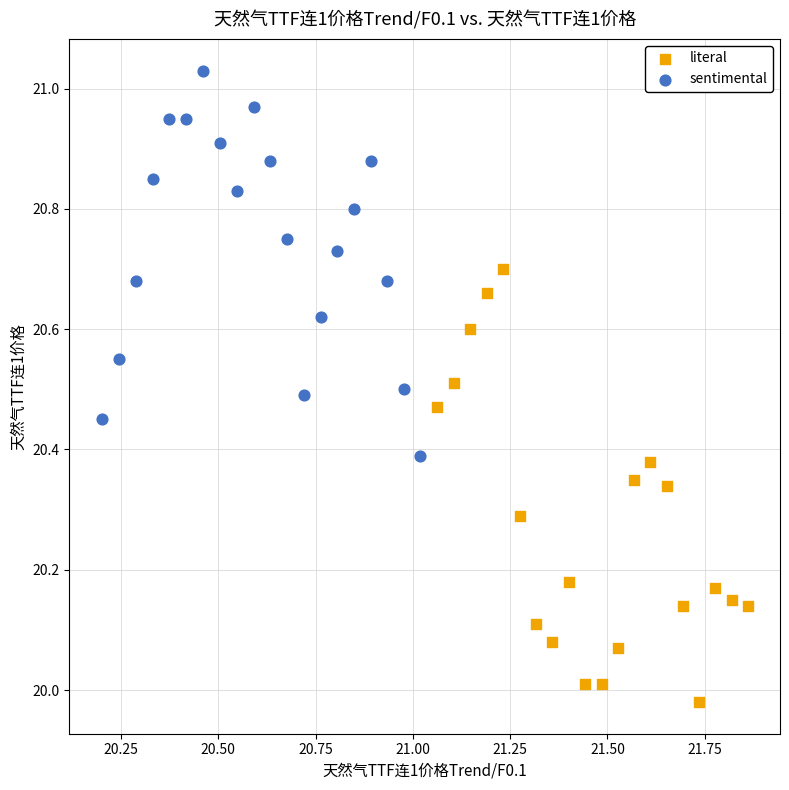

What are all the series names shown in the legend?

literal, sentimental